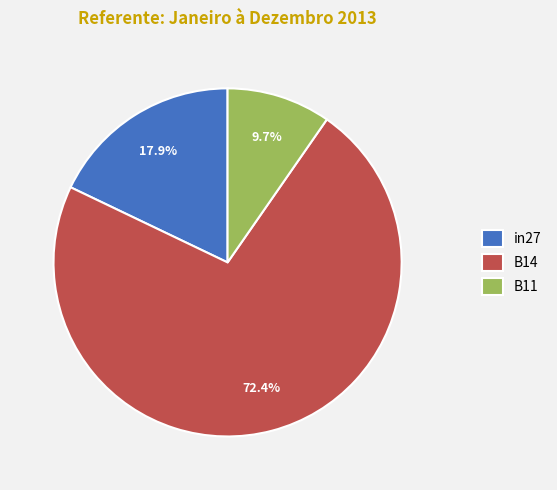

Do in27 and B11 together represent more than half of the pie?

No